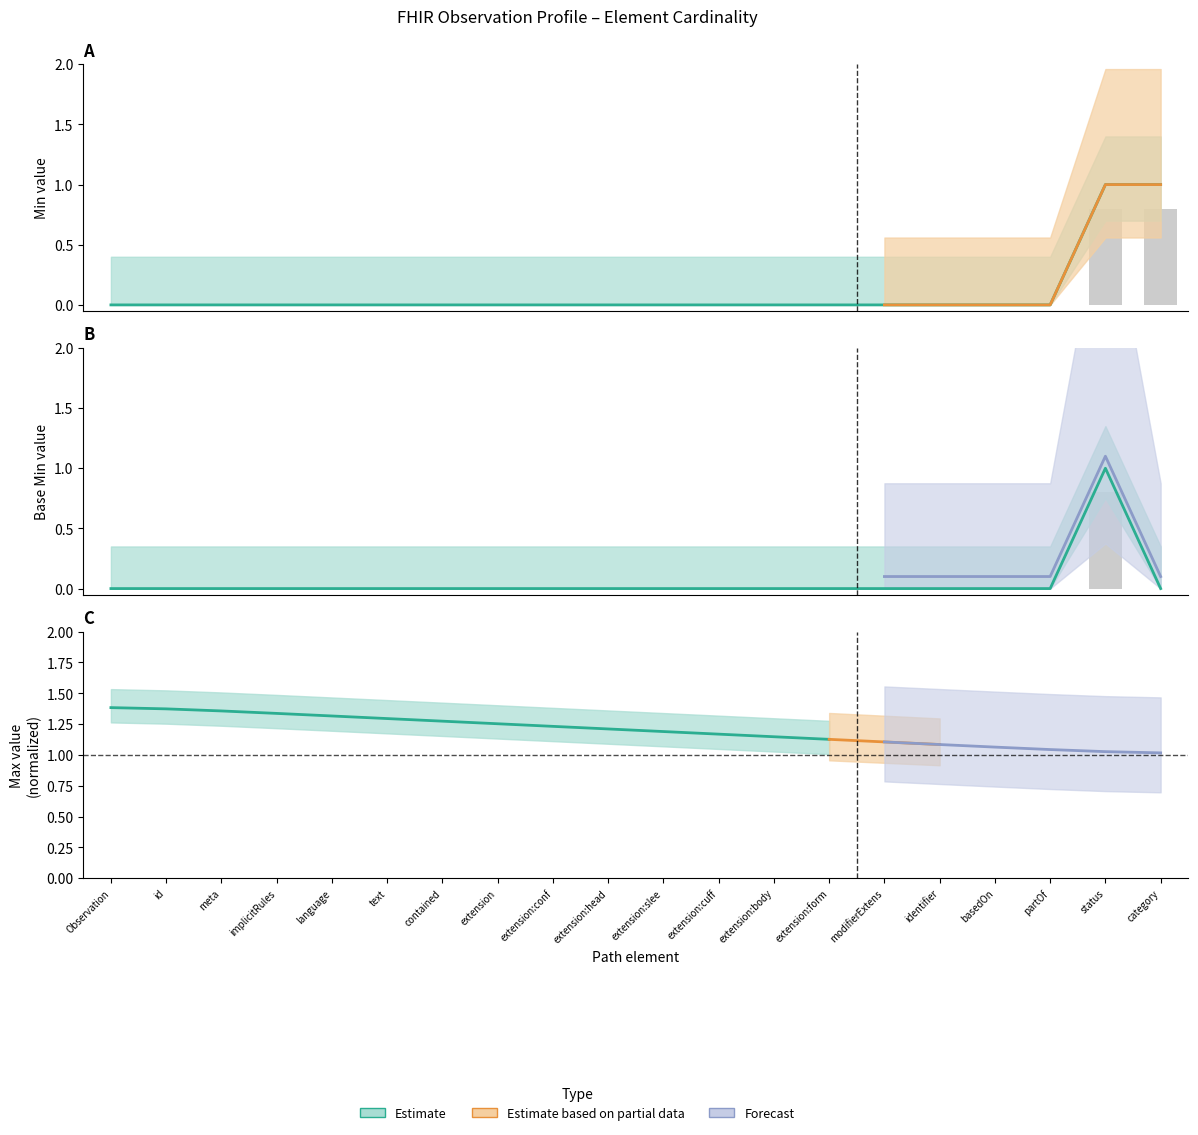

True or false: Base Min (Estimate based on partial data) has a value of 0 at identifier.

True